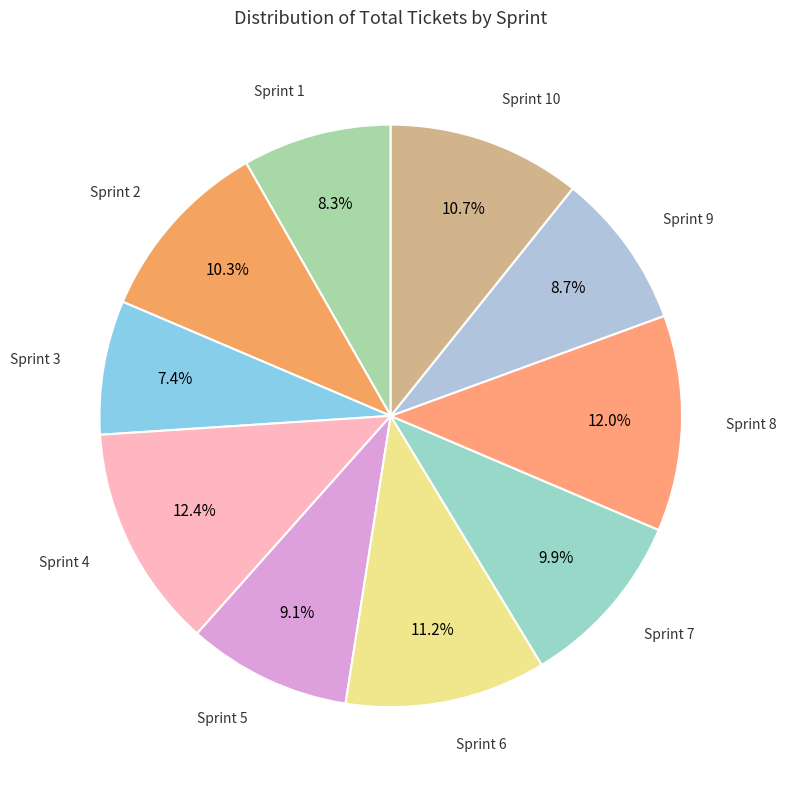

How many segments does this pie chart have?

10